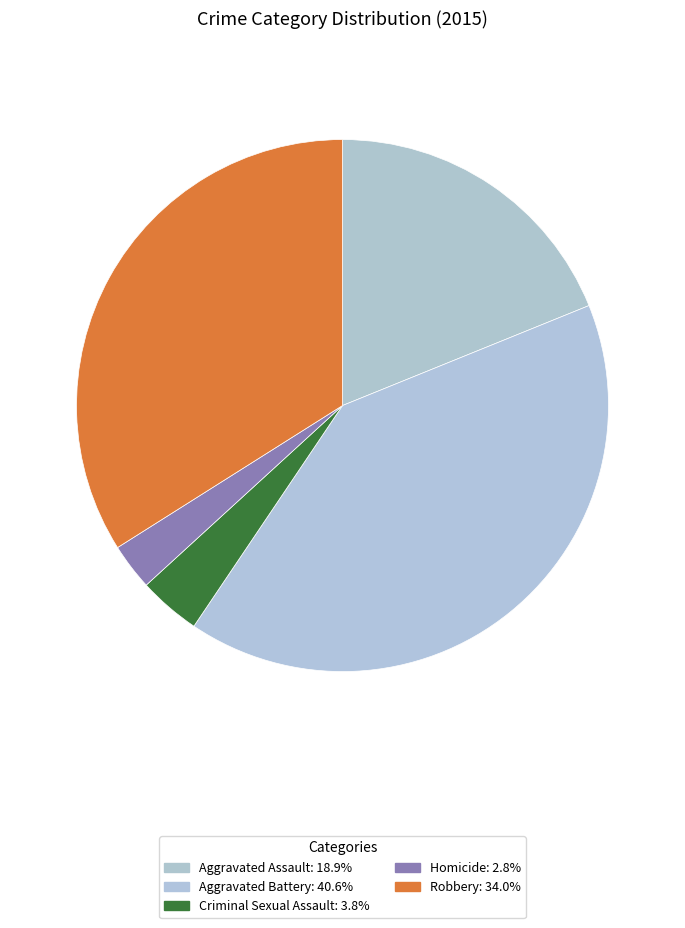

The Aggravated Assault slice represents 19% of the pie. True or false?

True